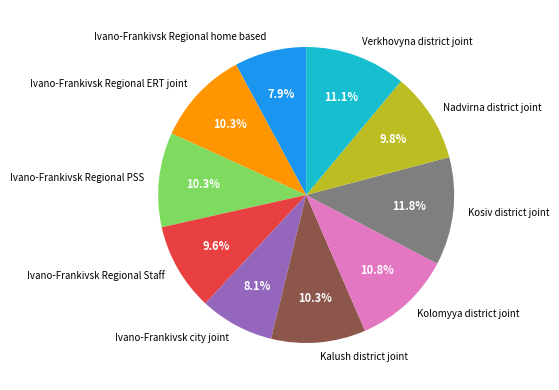

Which slice is the largest?

Kosiv district joint